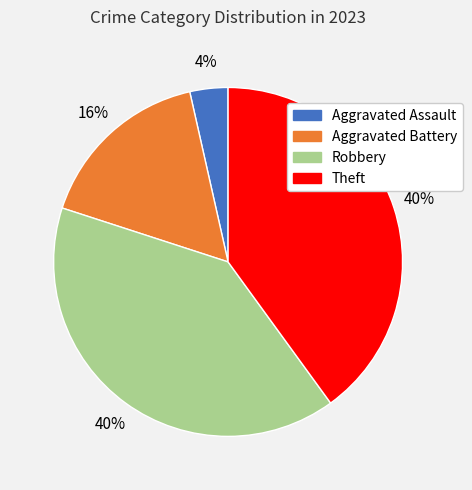

To the nearest percent, what portion does Theft represent?

40%